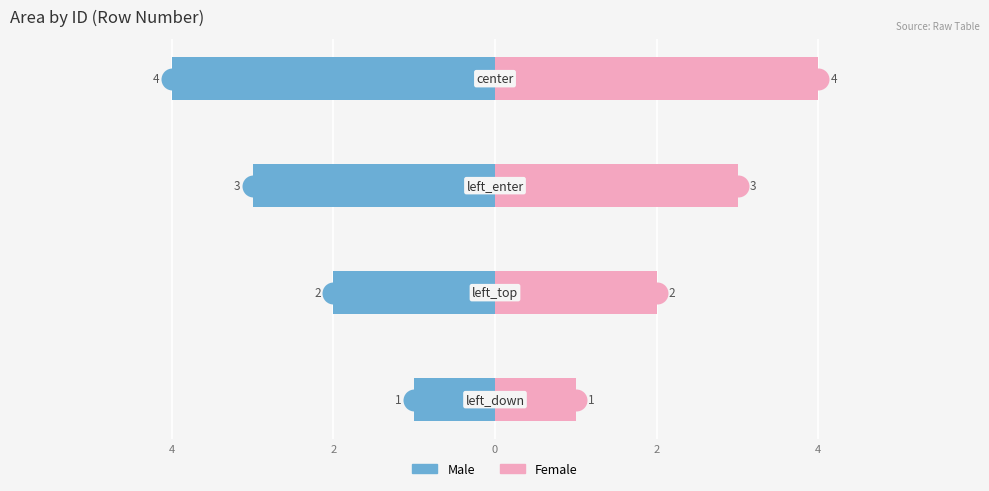

Between 2 and 2, which is larger?

2